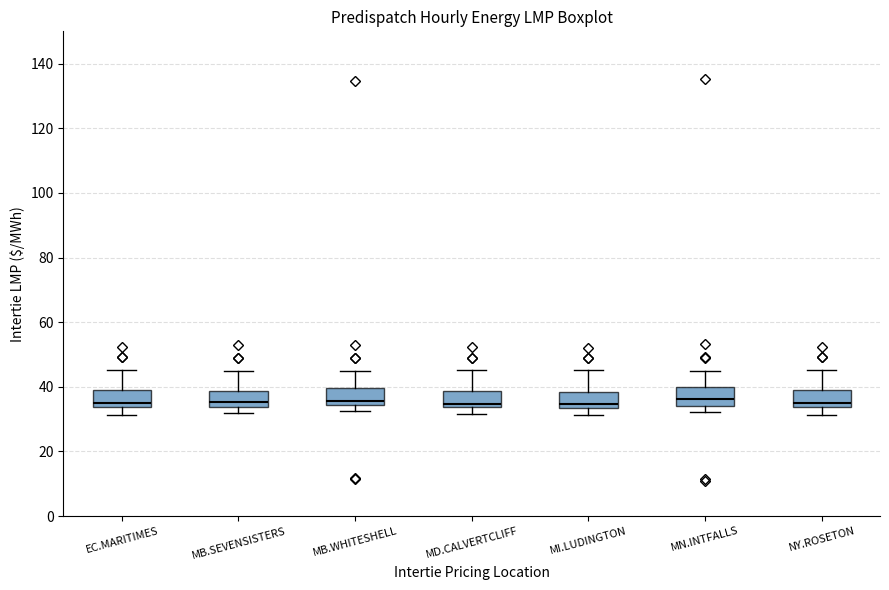

Where does the upper whisker of the box for EC.MARITIMES end on the y-axis? The values are not printed on the chart, so give them approximately, as read against the axis.

46